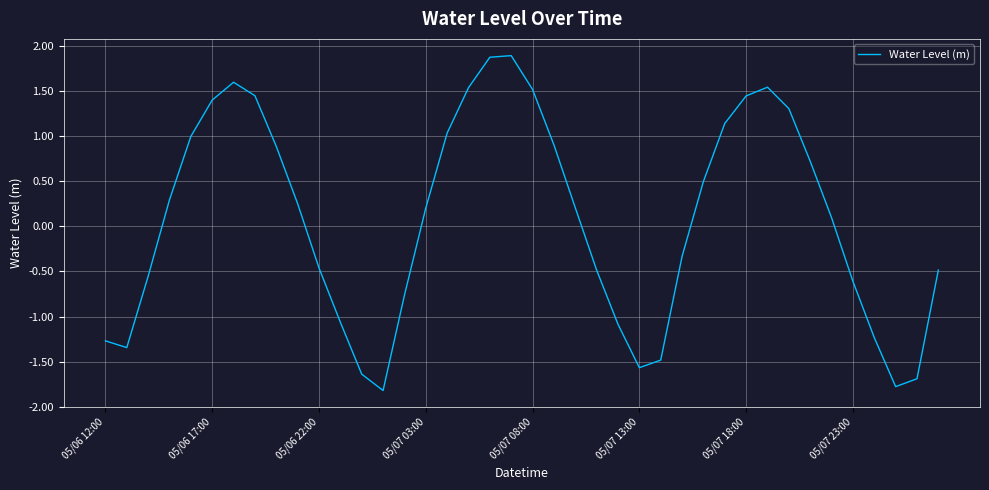

What is the minimum value shown in the chart?

-1.8